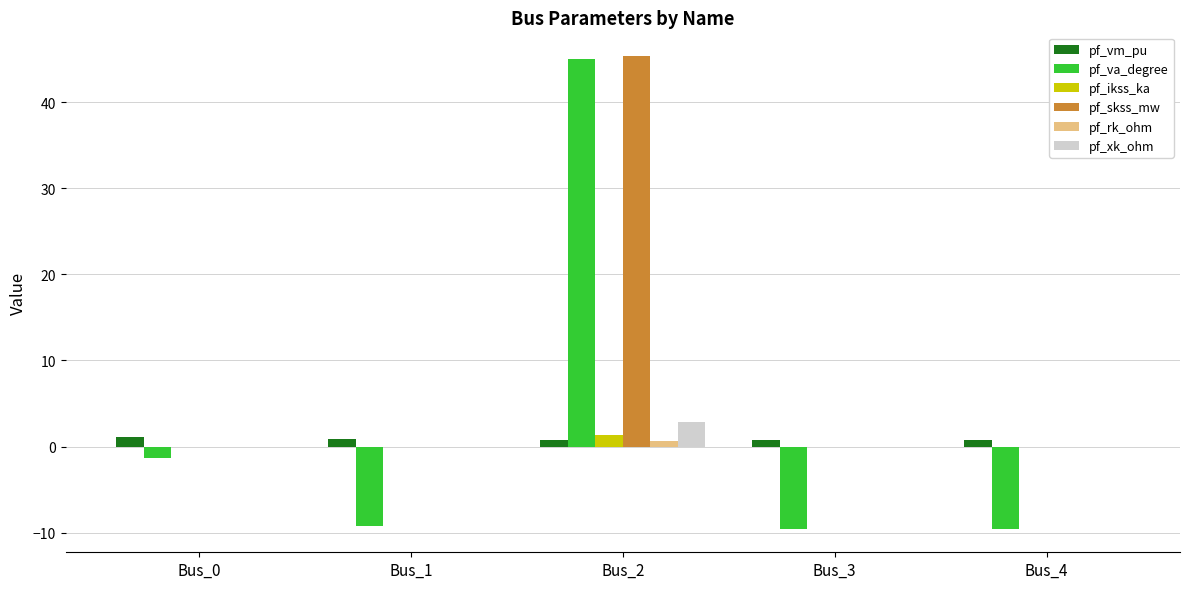

Between Bus_0 and Bus_1, which series saw the biggest shift?

pf_va_degree